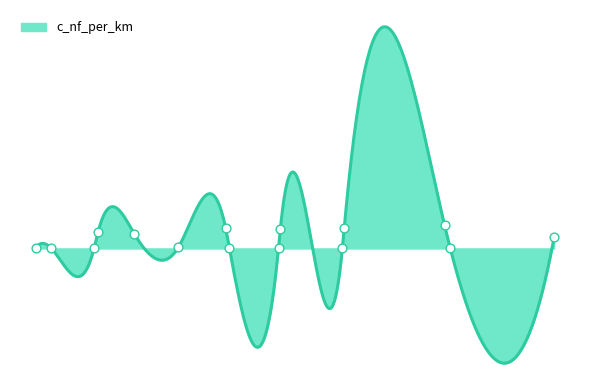

Which has a higher value, 243 or 300?

300